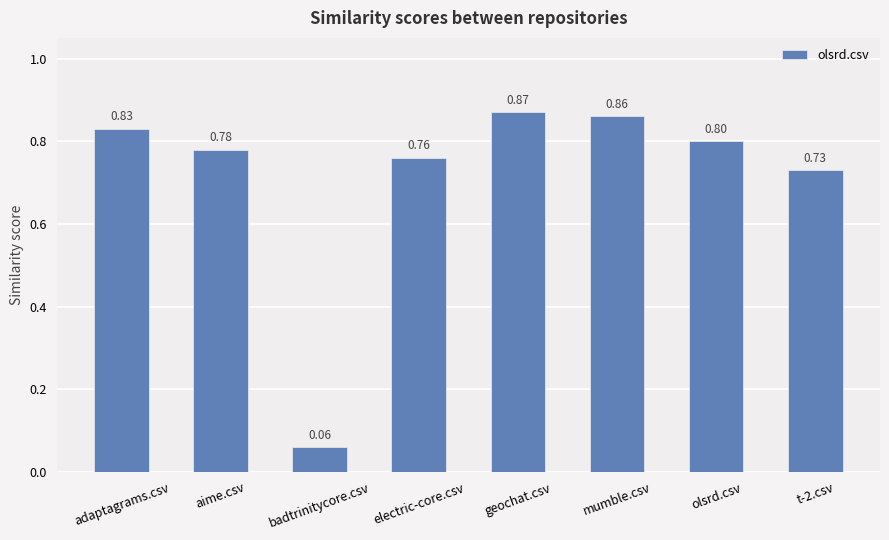

The chart shows a value of 0.8 at aime.csv. True or false?

True